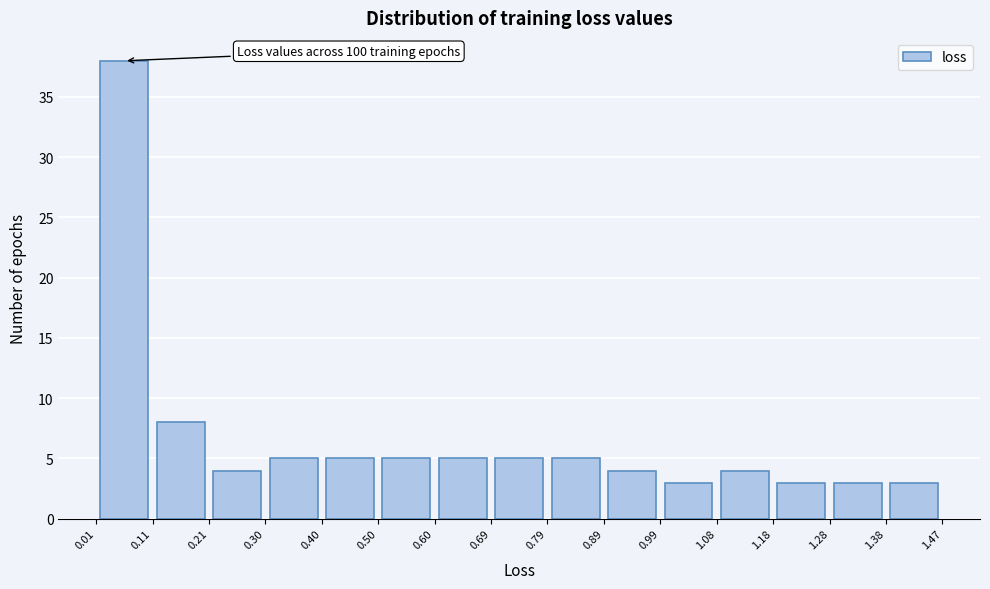

Over which range of the x-axis is the bar tallest?

0.01 to 0.11